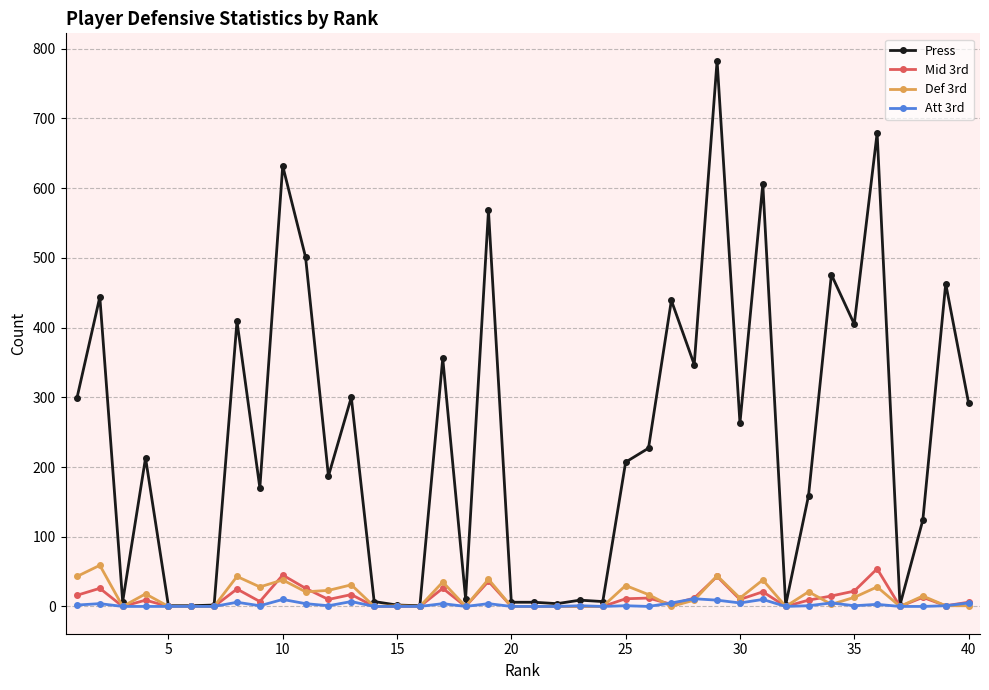

How many data points does each series have?

40